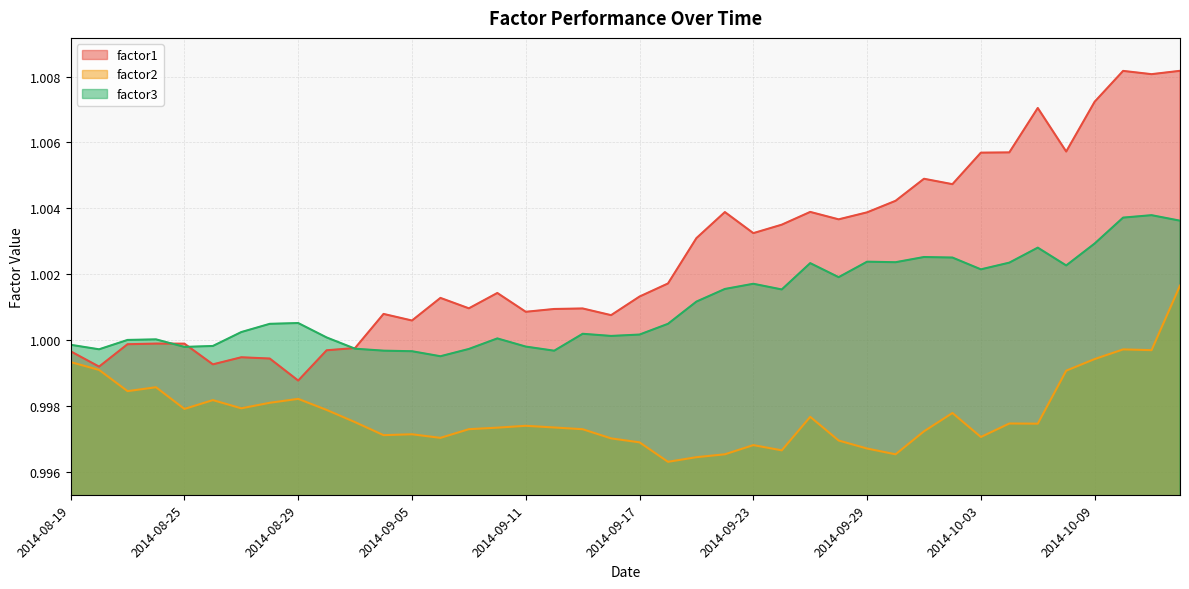

At 2014-10-09, list the series in order from largest to smallest.

factor1, factor3, factor2